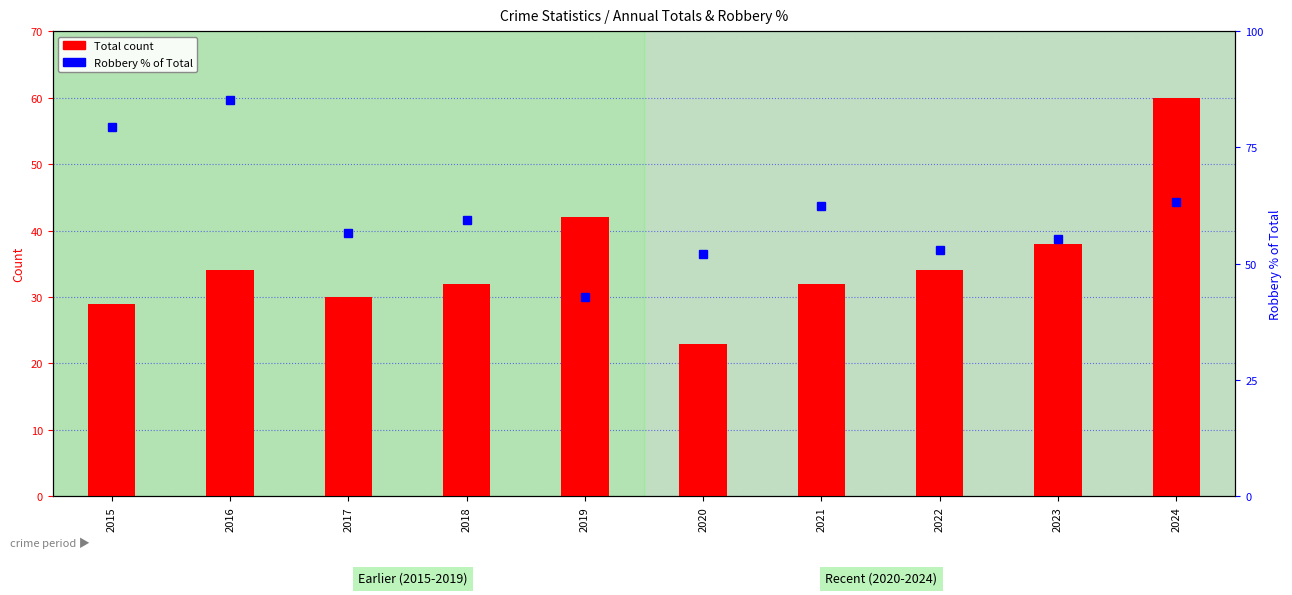

How many groups of bars are there?

10